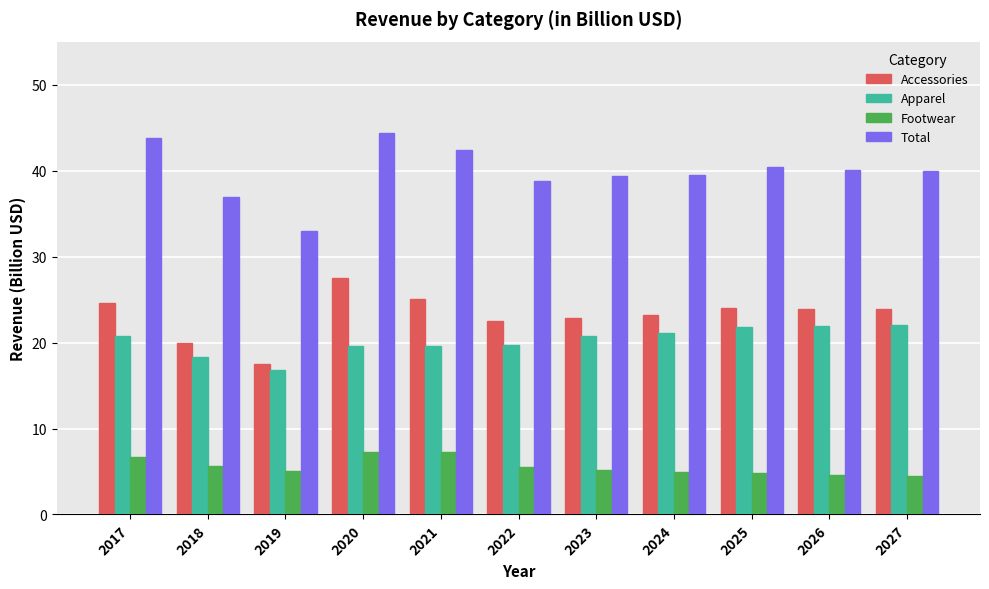

Which series has the widest spread of values?

Total